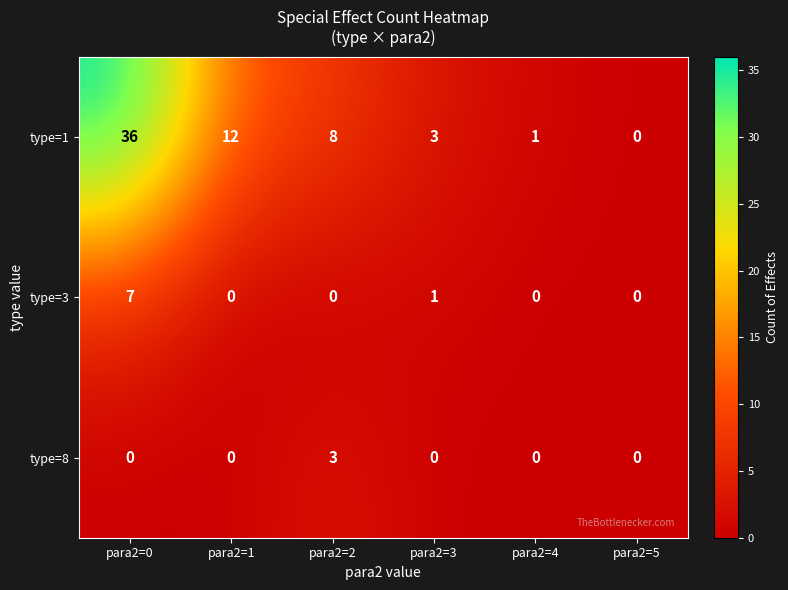

The value of type=3 at para2=1 is 0. True or false?

True